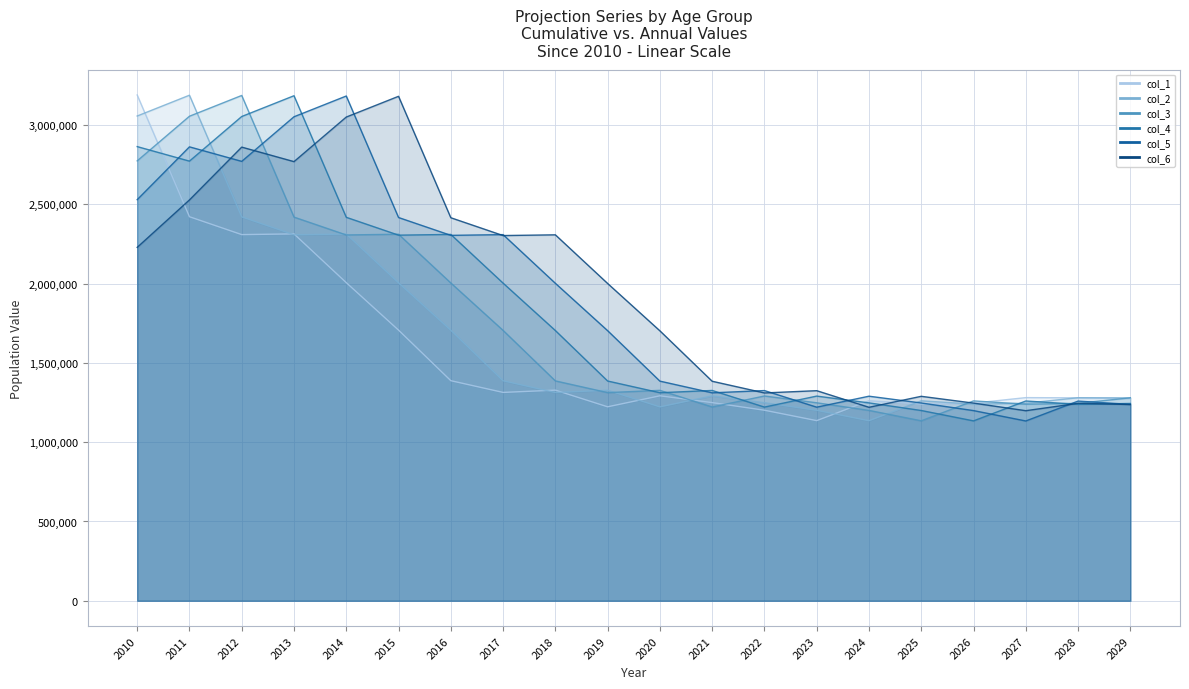

The col_3 series shows 1260483.9 at 2026. True or false?

True